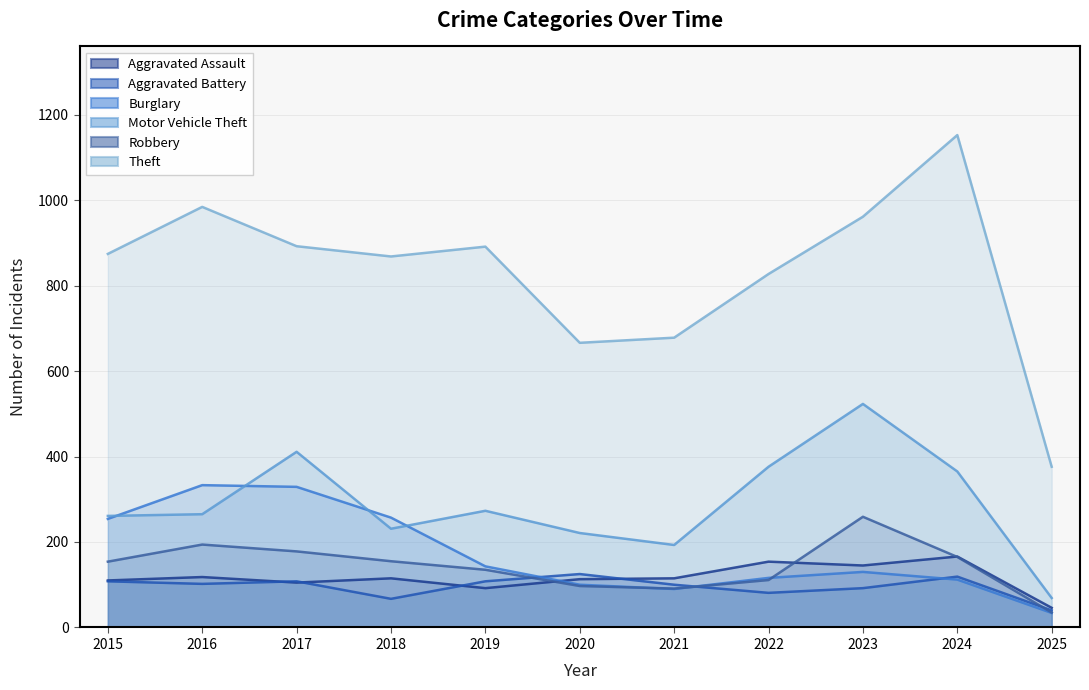

Rank the series at 2021 from lowest to highest value.

Burglary, Robbery, Aggravated Battery, Aggravated Assault, Motor Vehicle Theft, Theft